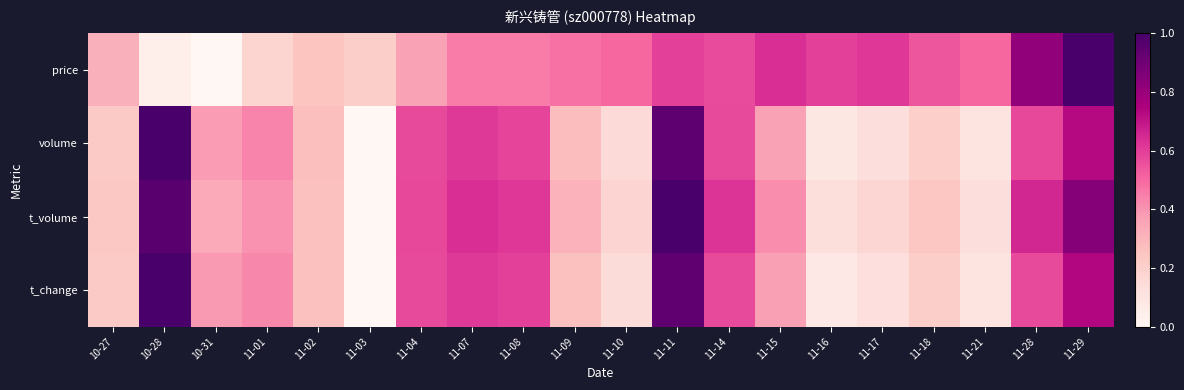

What is the total value across all series at 11-08?

2.2